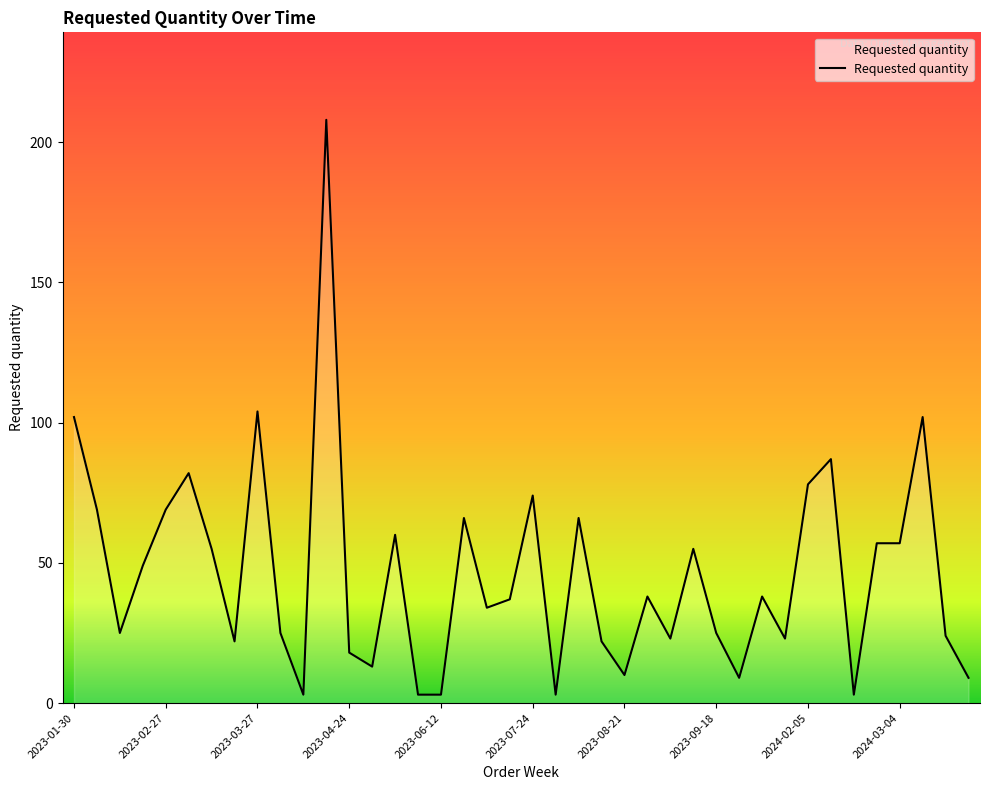

What is the greatest value displayed?

208